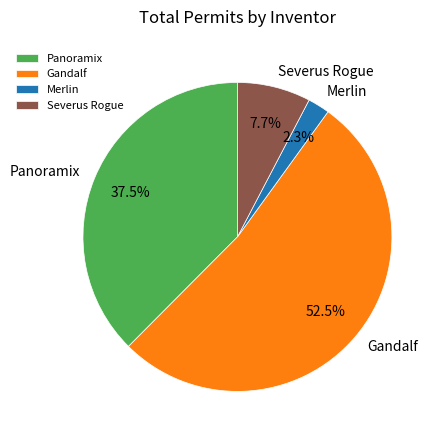

What is the smallest slice in the pie chart?

Merlin